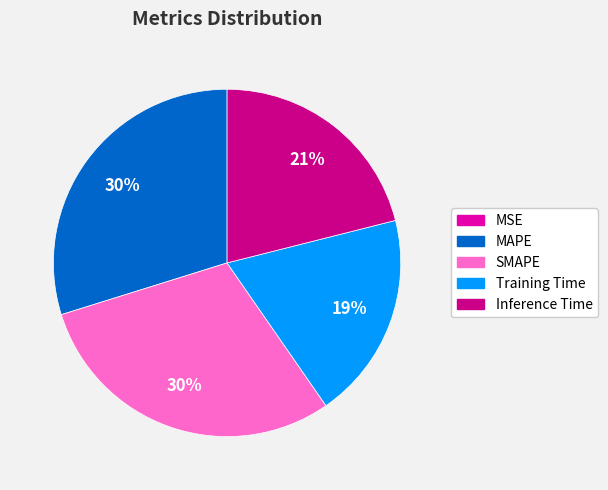

Is there any slice that represents more than half of the pie?

No